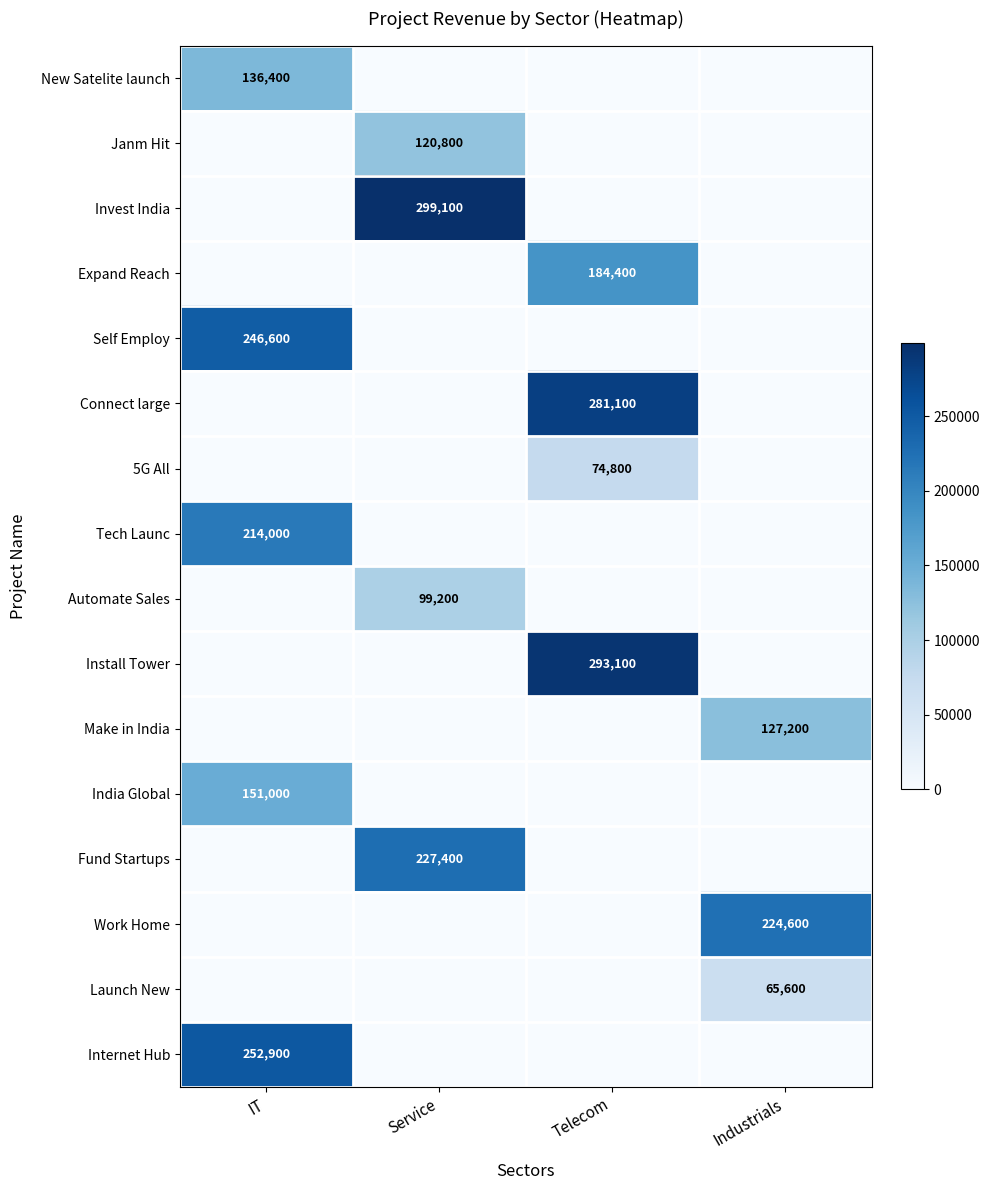

What is the sum of all Connect large values?

281100